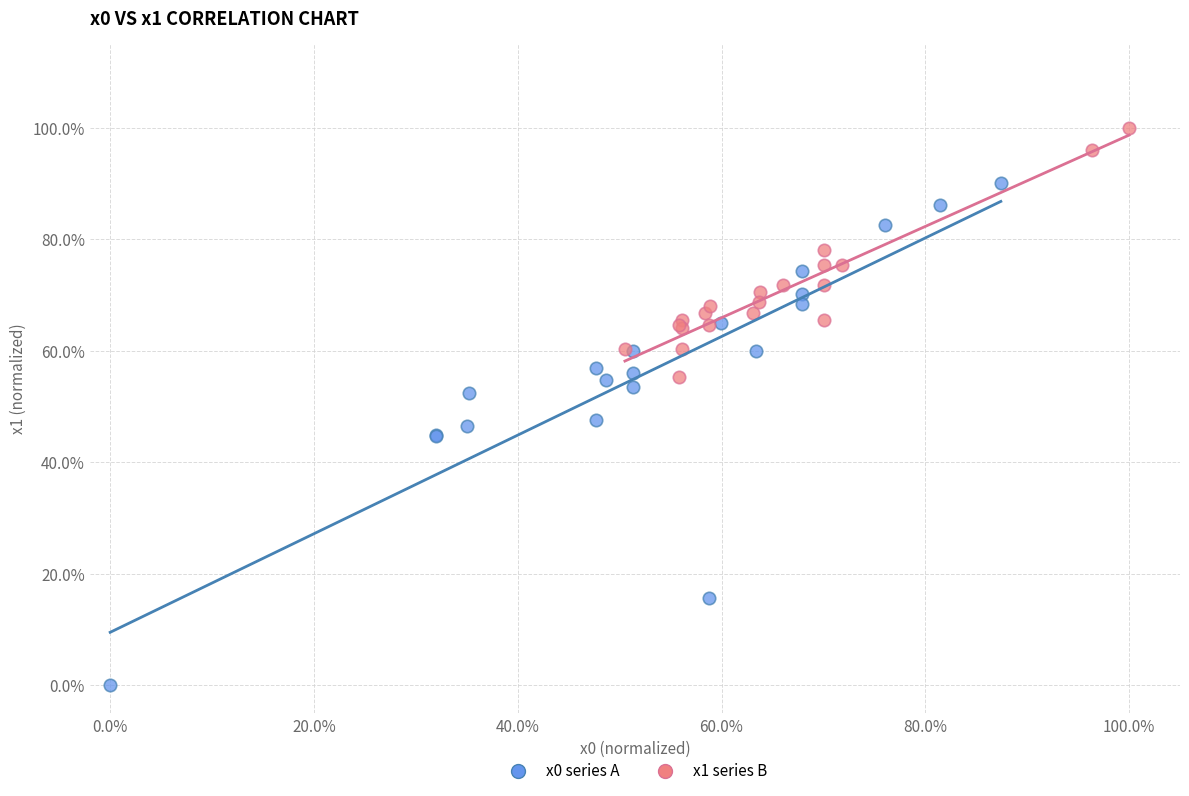

Which series contains the highest Y value?

x1 series B